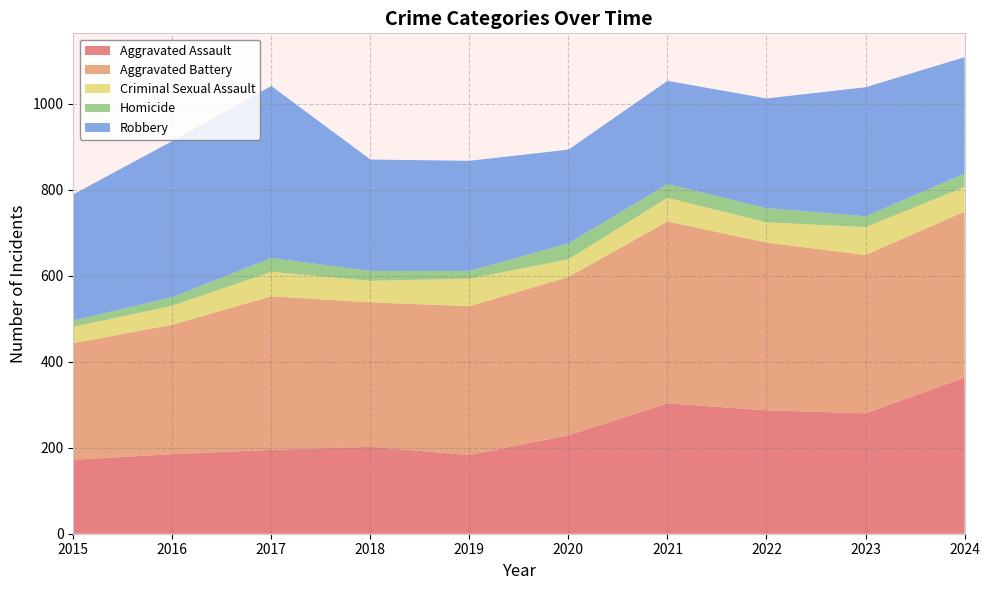

Reading right to left, extract all data points from this chart.

Aggravated Assault: 363	280	287	303	229	183	202	195	185	172
Aggravated Battery: 386	368	390	423	368	346	336	357	301	271
Criminal Sexual Assault: 57	65	47	55	41	64	50	57	44	38
Homicide: 31	25	33	32	37	18	23	32	20	15
Robbery: 271	300	255	240	218	256	259	400	363	293